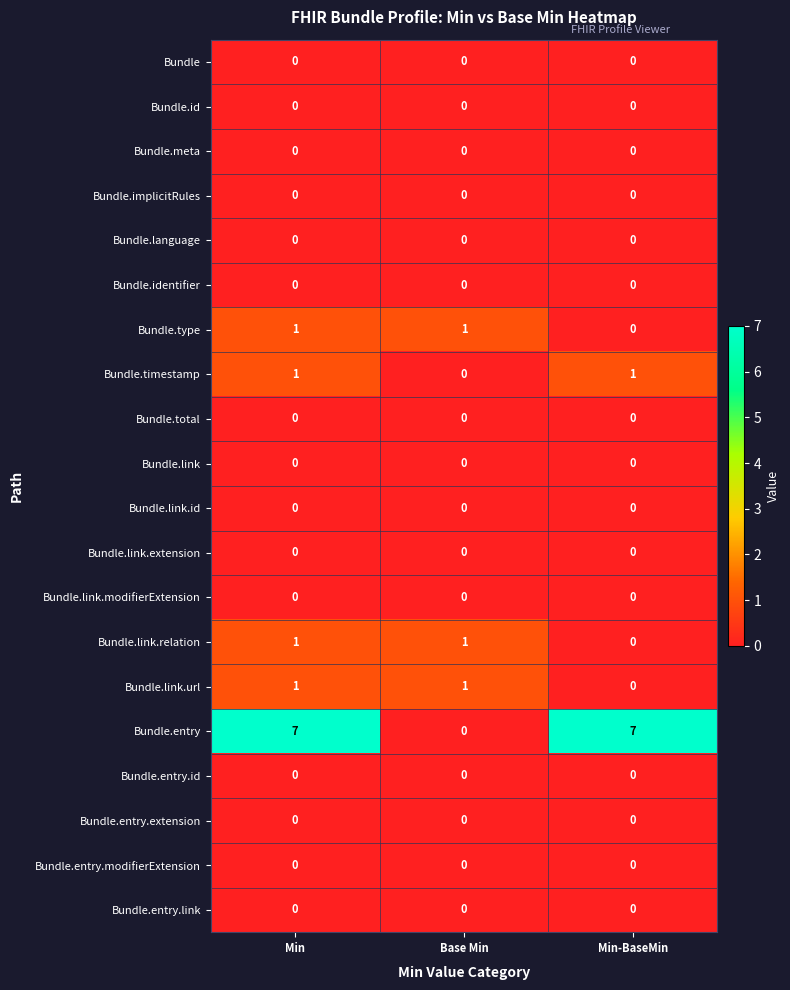

True or false: Bundle.entry.id has a value of 0 at Min-BaseMin.

True